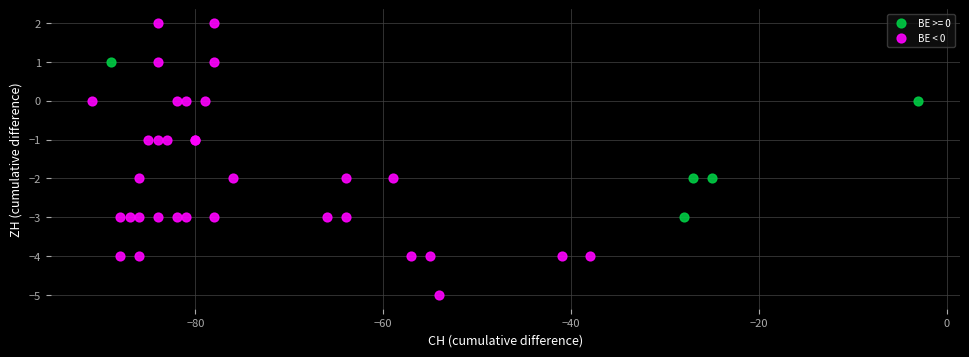

Which series contains the lowest Y value?

BE < 0